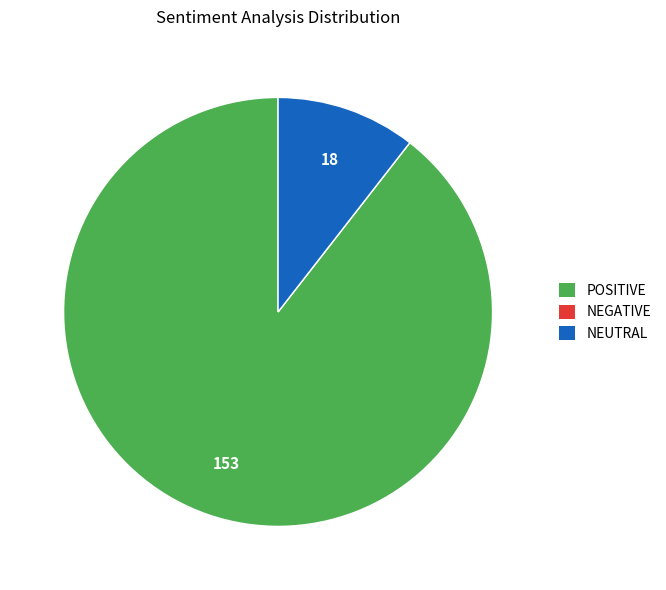

True or false: POSITIVE accounts for 89% of the total.

True